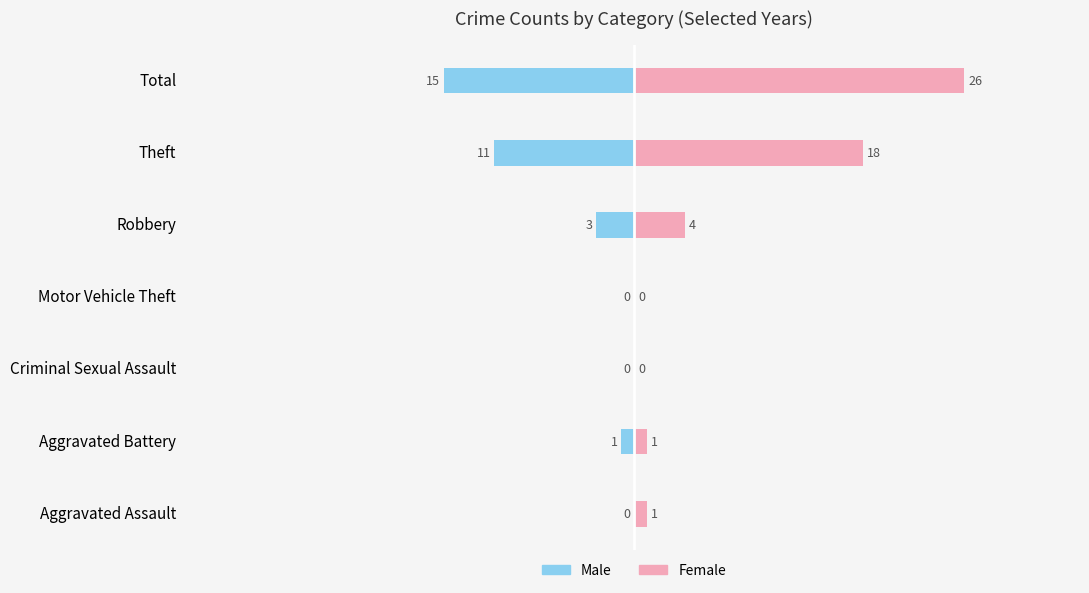

How many positive values does the Female series have?

5